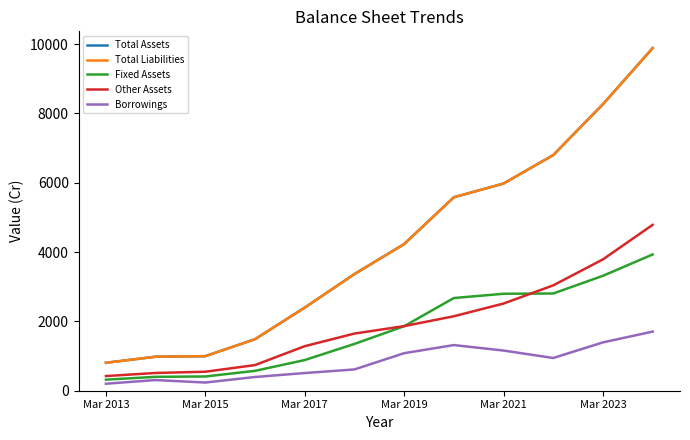

Does the chart display data point markers on the line(s)?

No